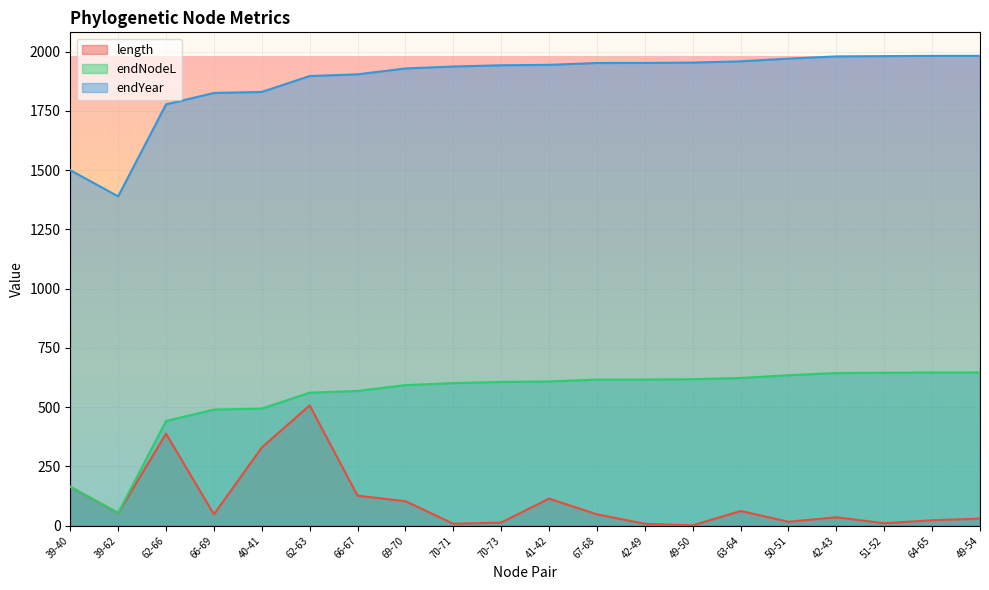

What value does the endNodeL series have at 70-71?

601.6